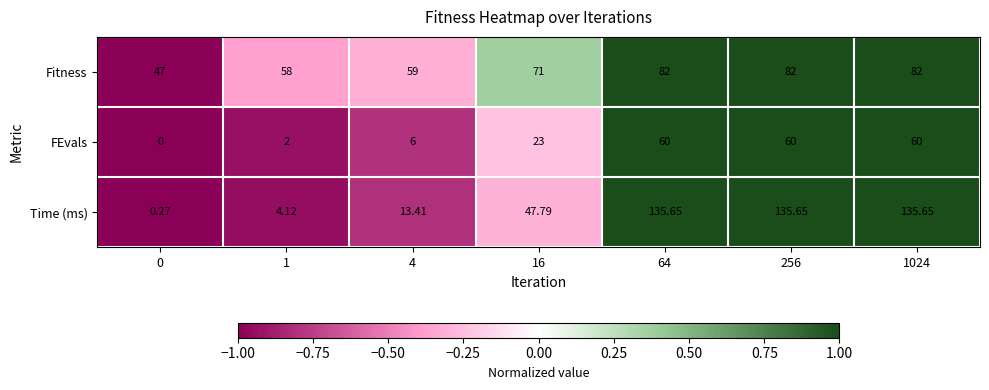

Which series has the largest range (max minus min)?

Time (ms)